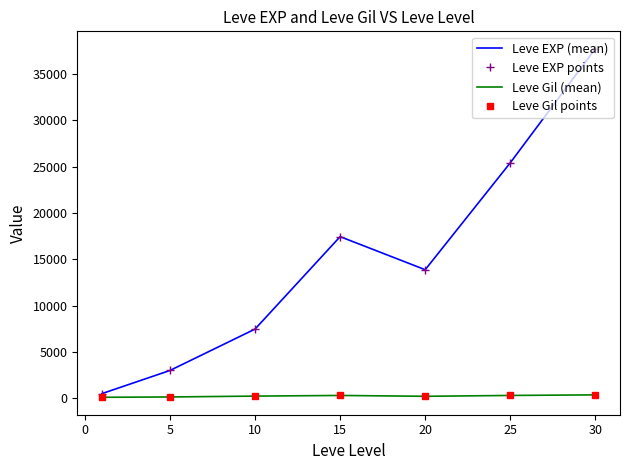

What is the value of the Leve Gil (mean) point at the 5th from the left?

220.8